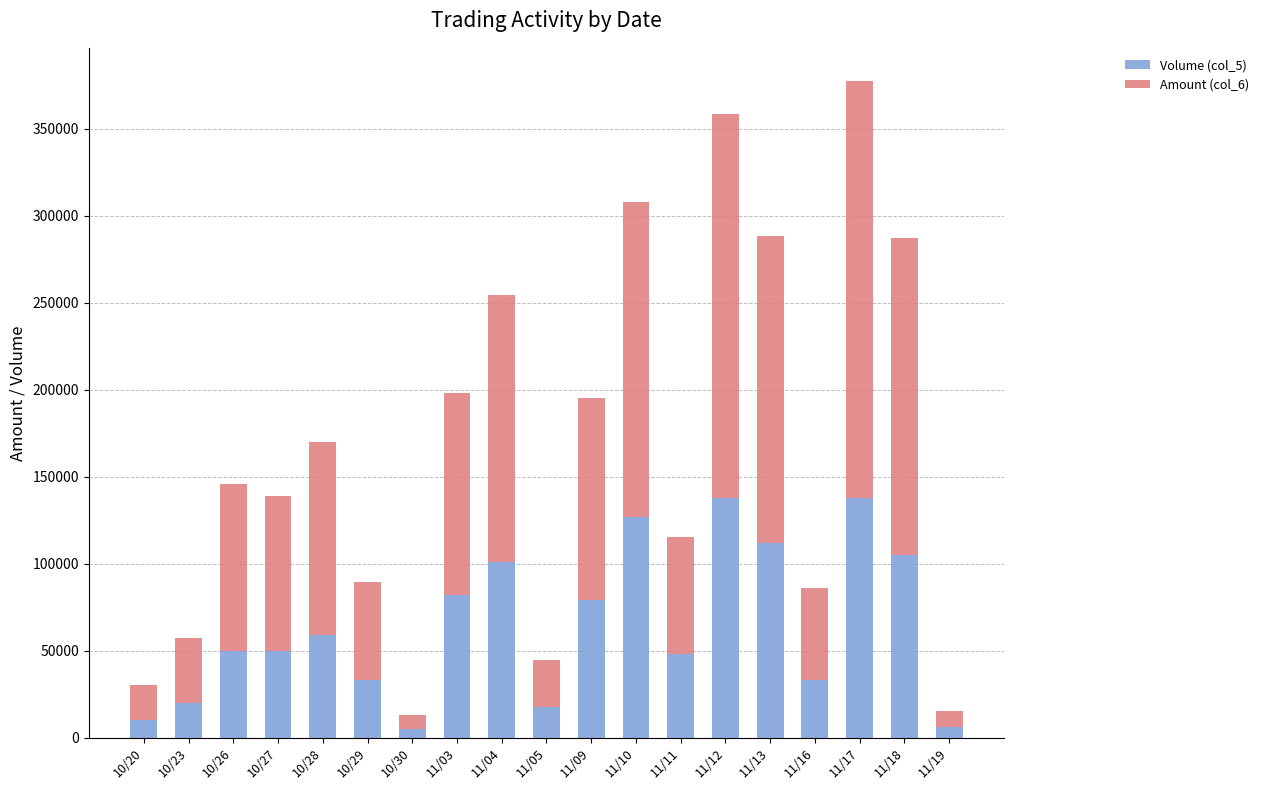

What is the maximum value for Volume (col_5)?

138000